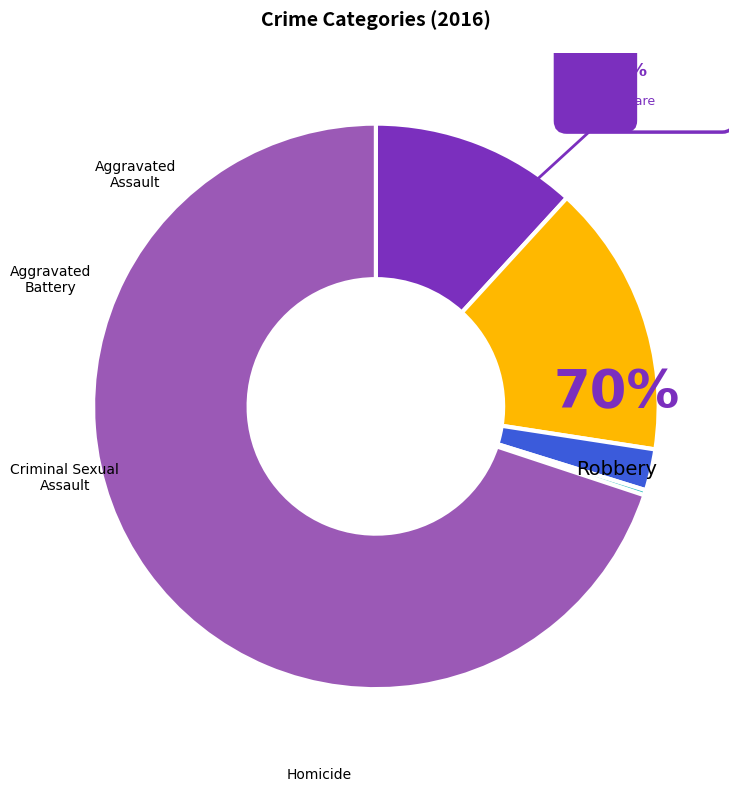

Which category has the smallest portion of the pie?

Homicide